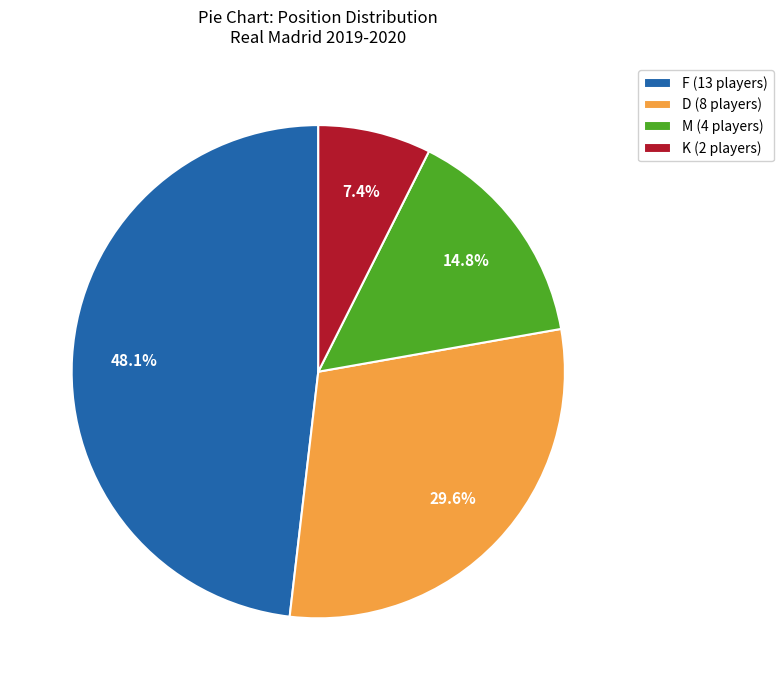

How much of the chart is everything except M (4 players)?

85.2%